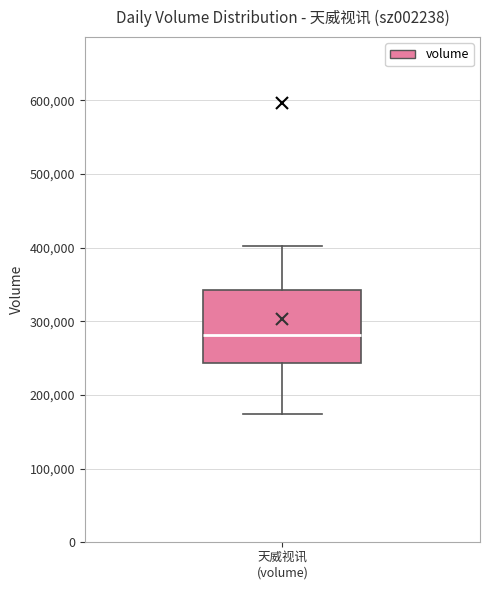

Where does the median line of the box for 天威视讯 (volume) sit on the y-axis? The values are not printed on the chart, so give them approximately, as read against the axis.

280000